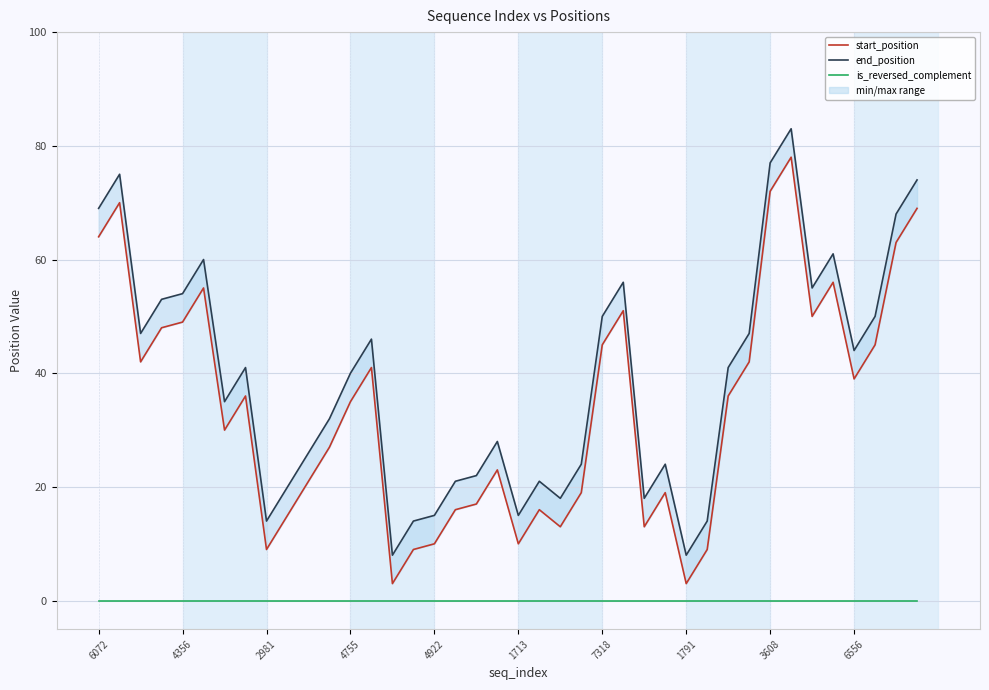

Is it true that start_position equals 44 at 11?

False